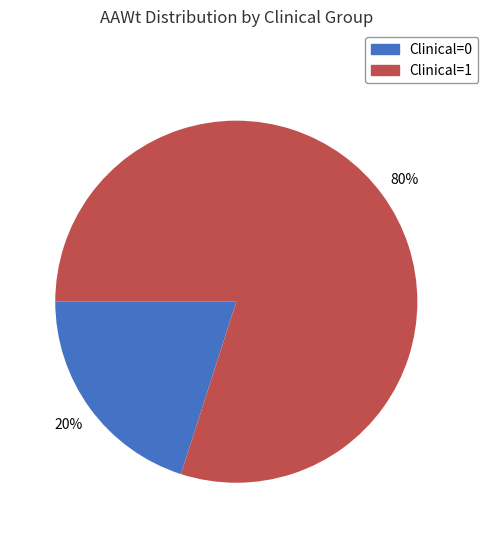

Is there a majority slice in this chart?

Yes